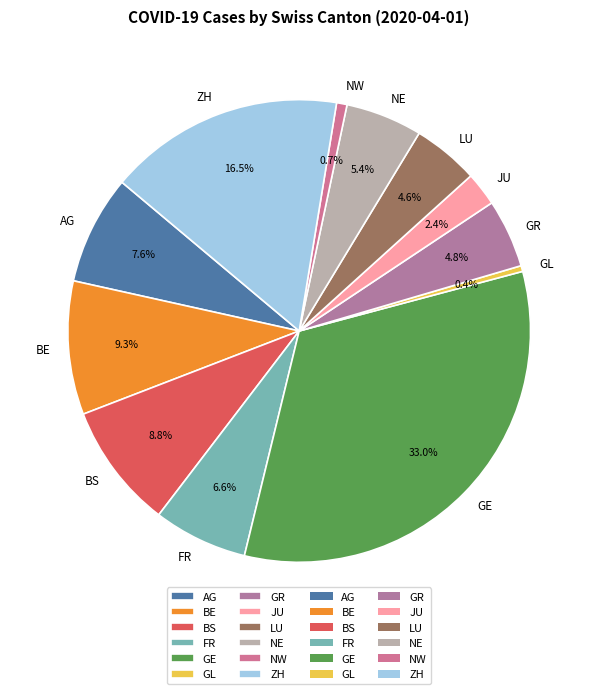

Does LU represent more than half of the total?

No